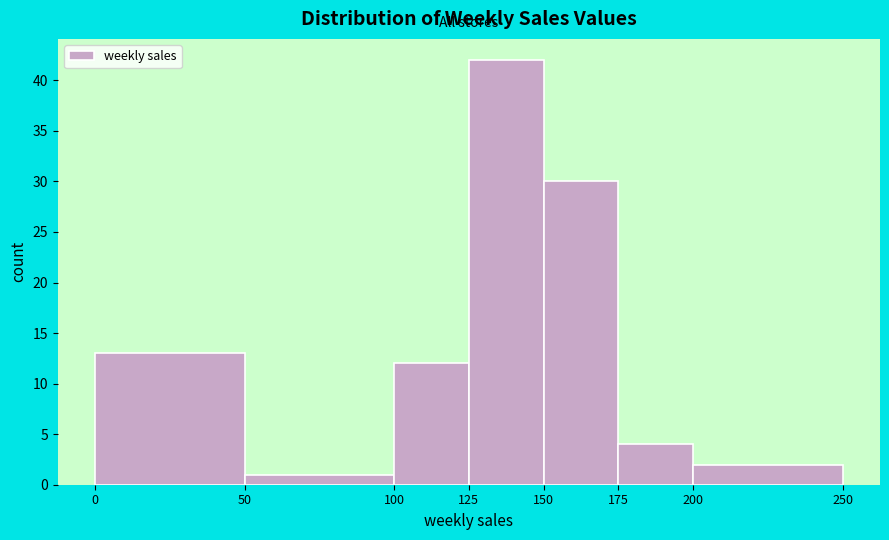

How tall is the bar that spans 0 to 50 on the x-axis? The values are not printed on the chart, so give them approximately, as read against the axis.

13